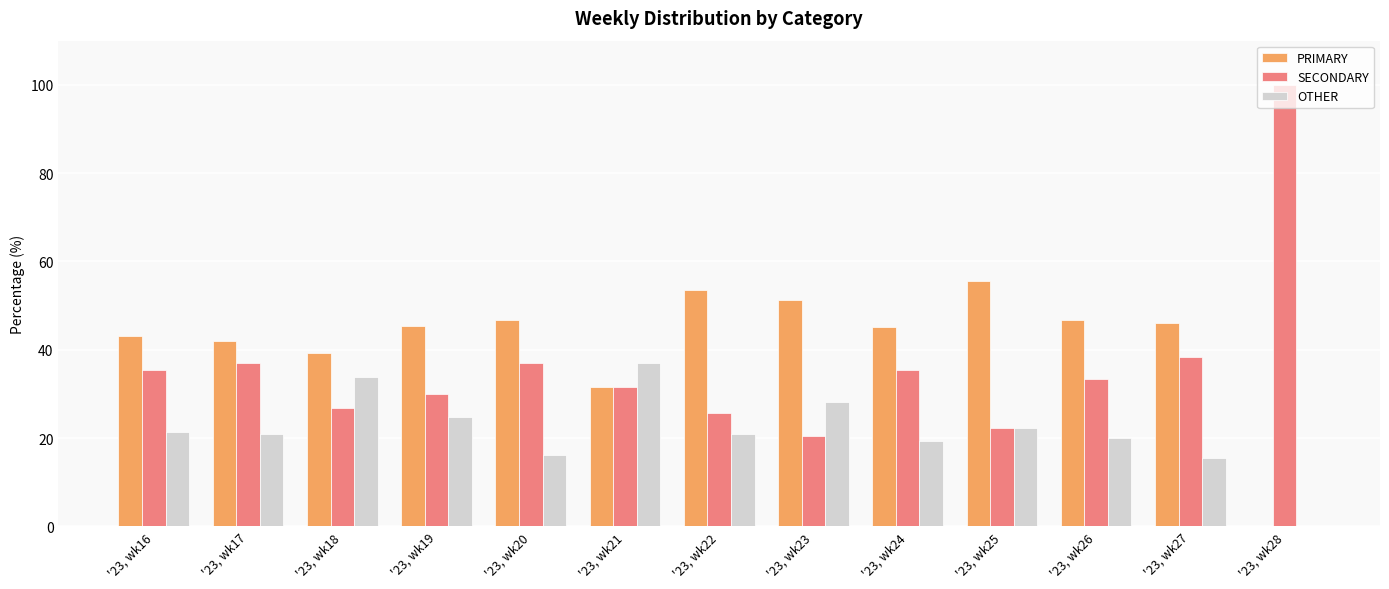

What is the spread (max minus min) of values at '23, wk18?

12.5